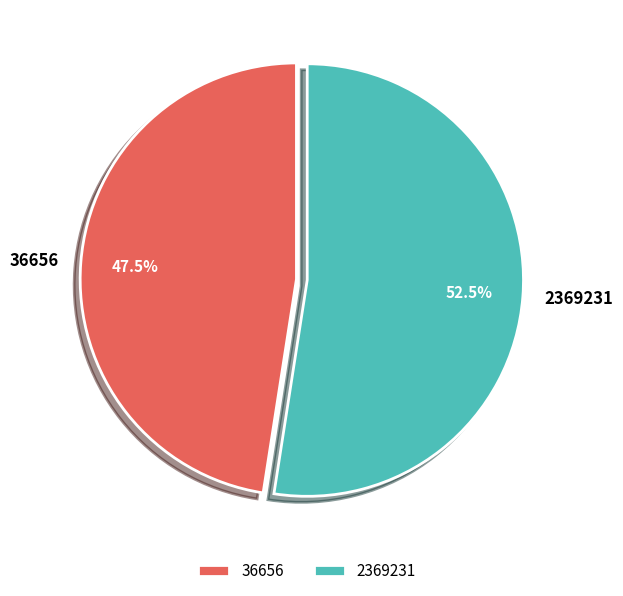

What is the ratio of the value at 36656 to the value at 2369231?

0.9